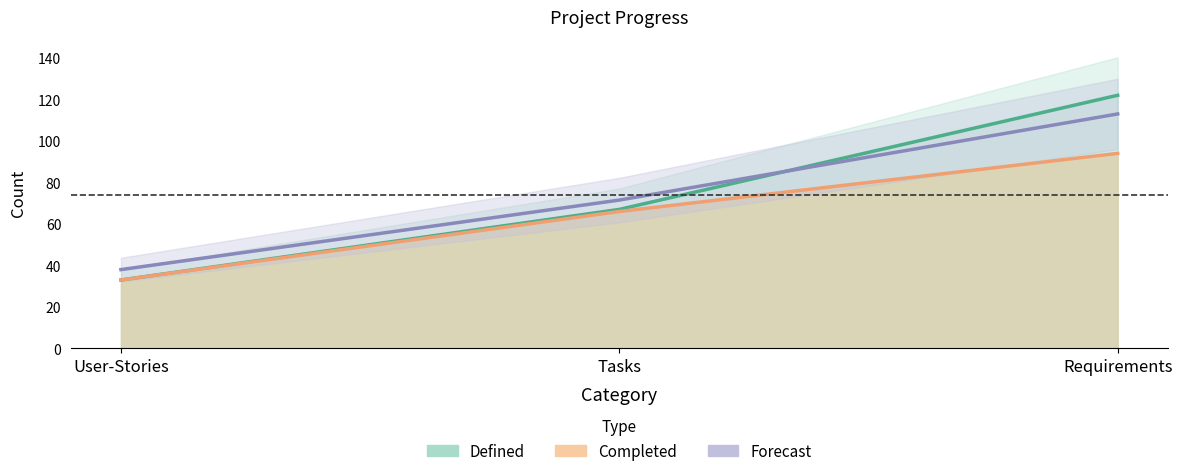

What is the spread (max minus min) of values at User-Stories?

5.0